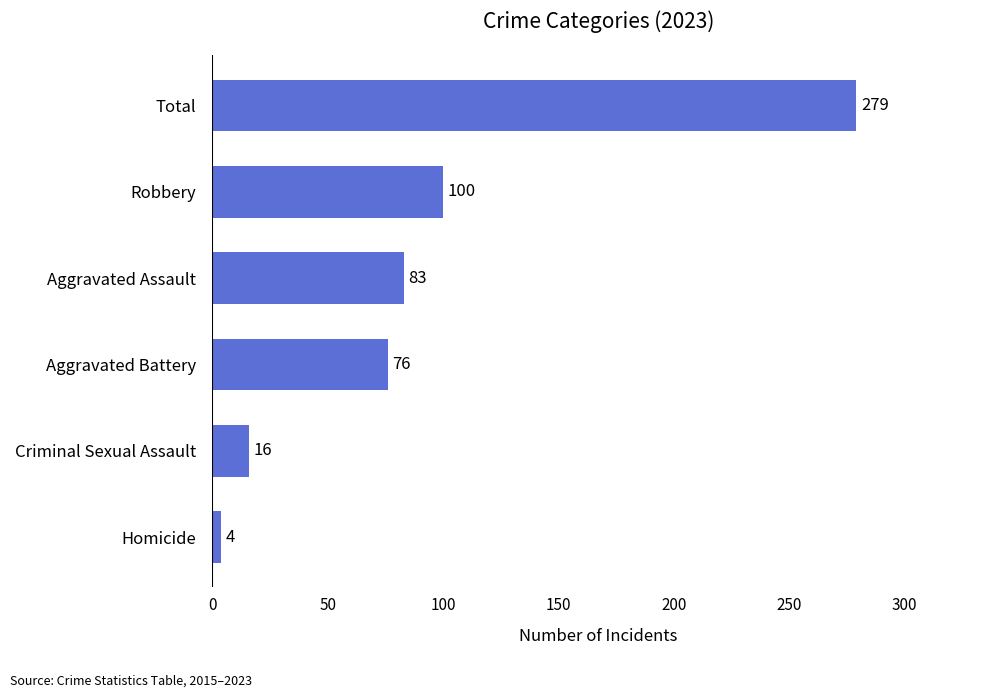

What is the change in value from Aggravated Assault to Total?

+196